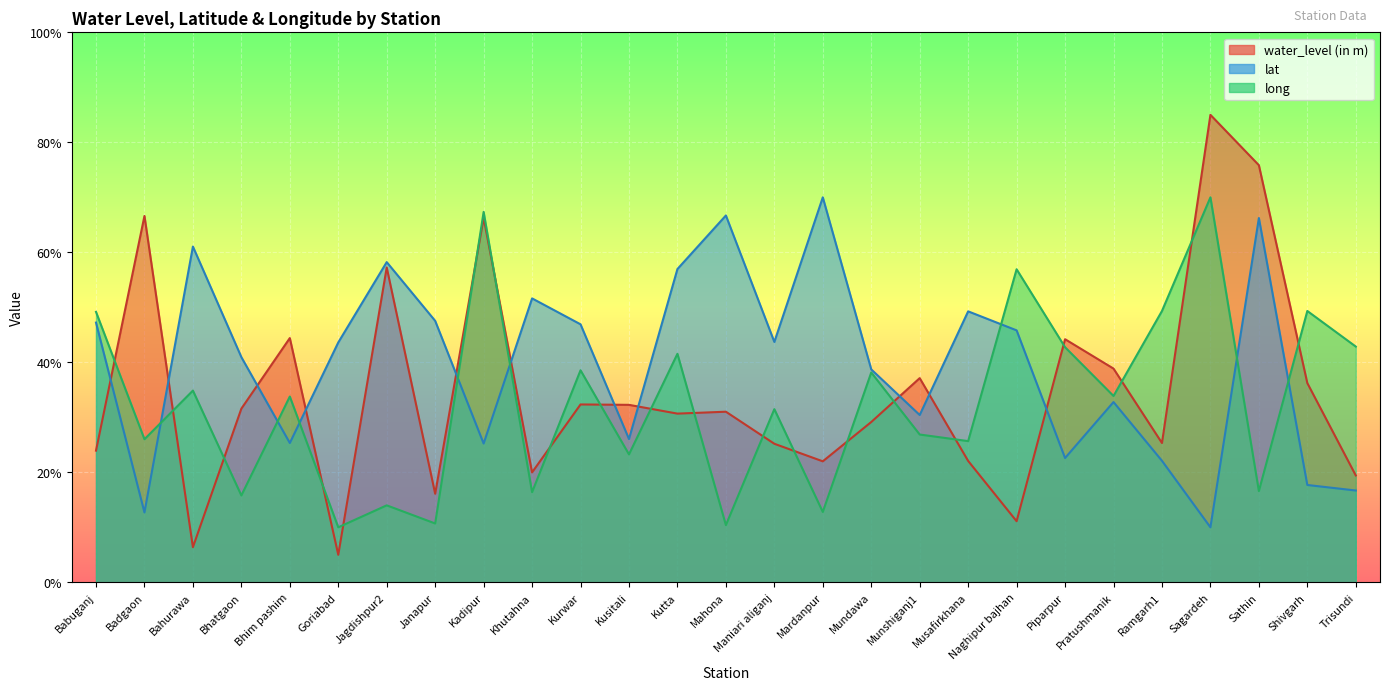

After their last crossing, which series has the higher values: water_level (in m) or lat?

water_level (in m)